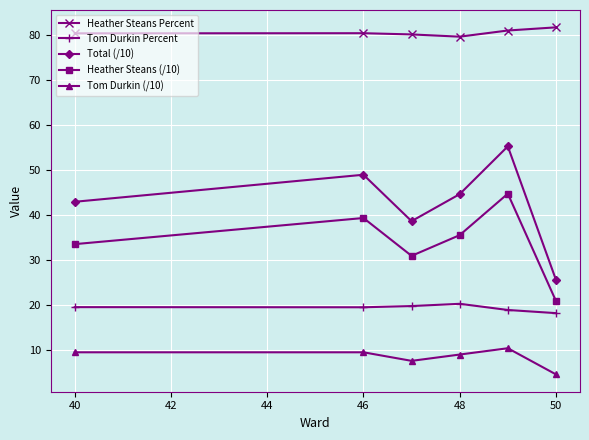

Rank the series by their maximum value, from highest to lowest.

Heather Steans Percent, Total (/10), Heather Steans (/10), Tom Durkin Percent, Tom Durkin (/10)